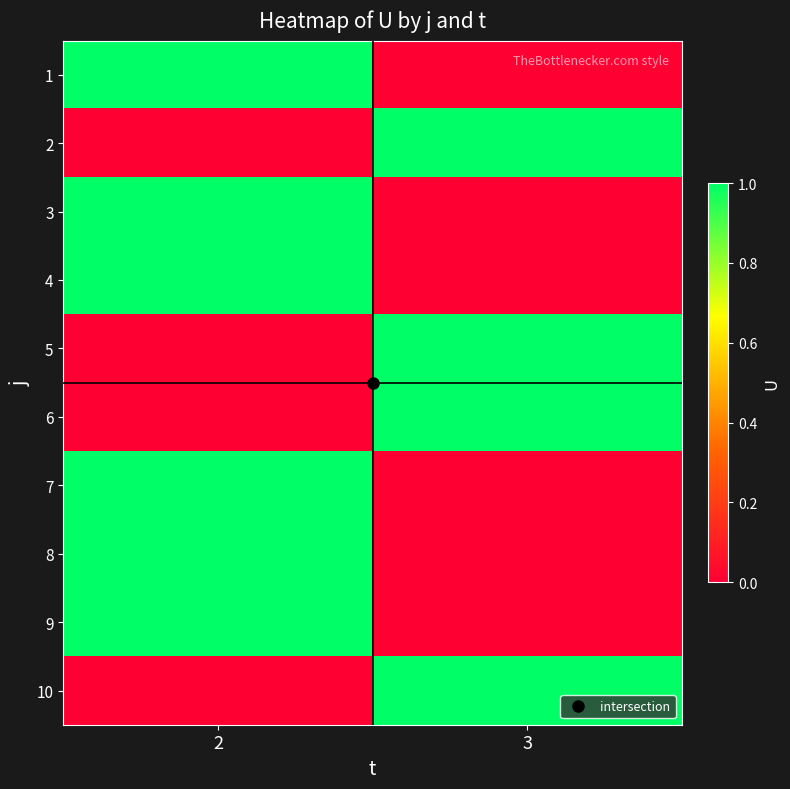

Which label corresponds to the smallest value in the chart?

3